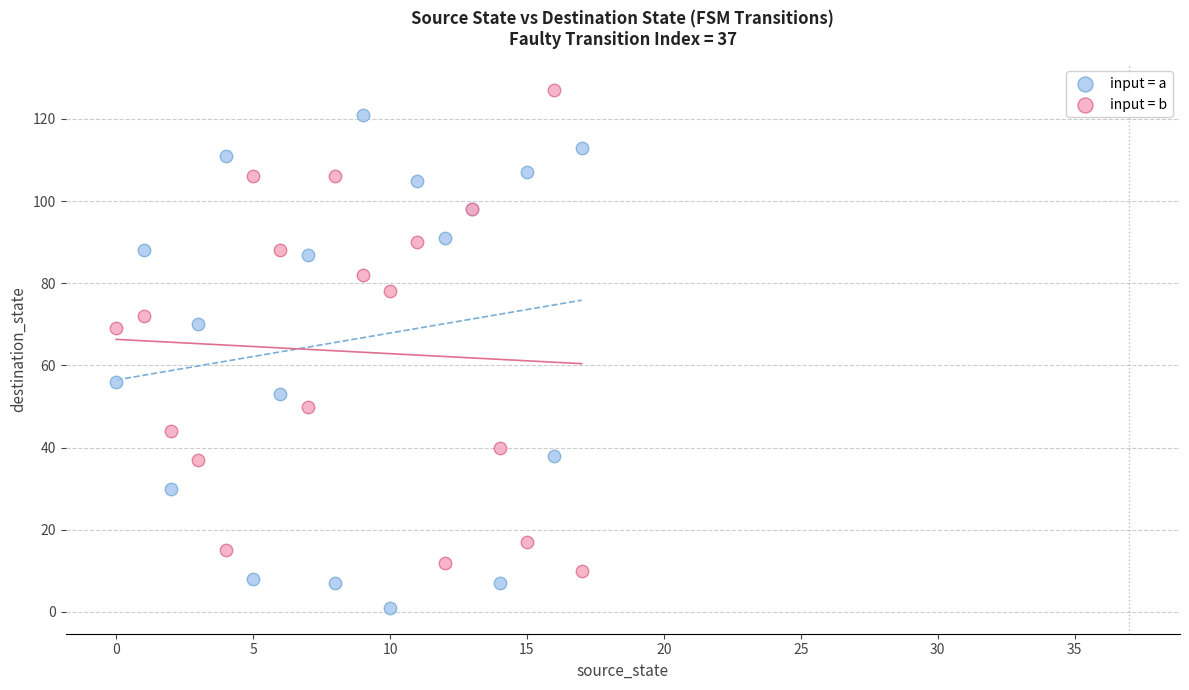

Which series reaches the maximum Y coordinate?

input = b